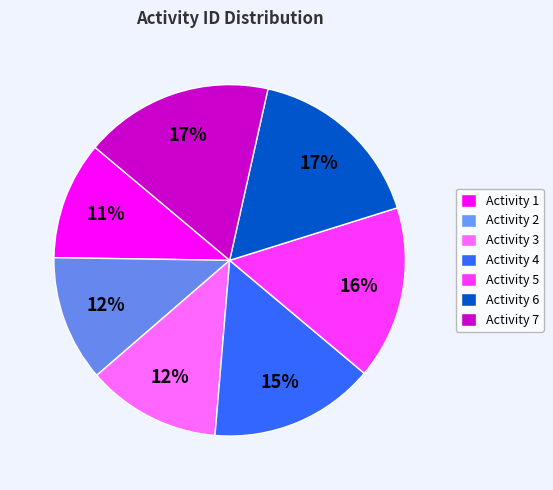

To the nearest percent, what percentage of the pie is Activity 6?

17%